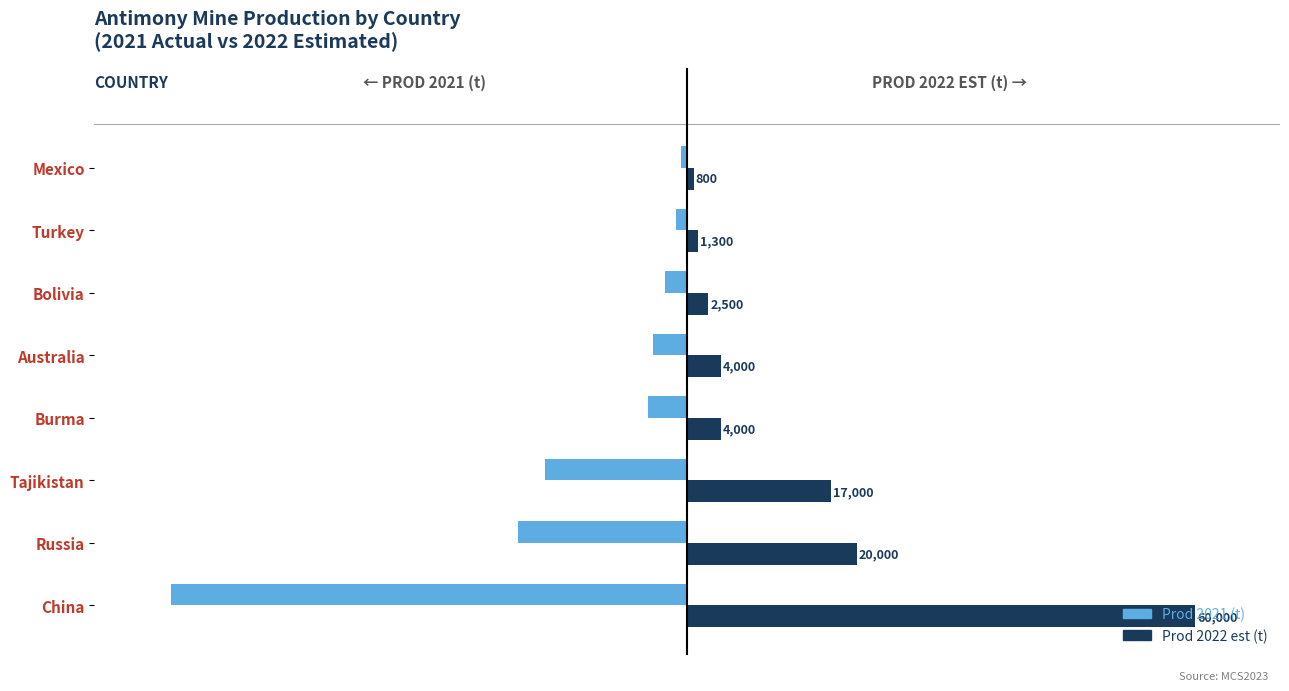

Rank the categories by Prod 2021 (t) value from lowest to highest.

China, Russia, Tajikistan, Burma, Australia, Bolivia, Turkey, Mexico